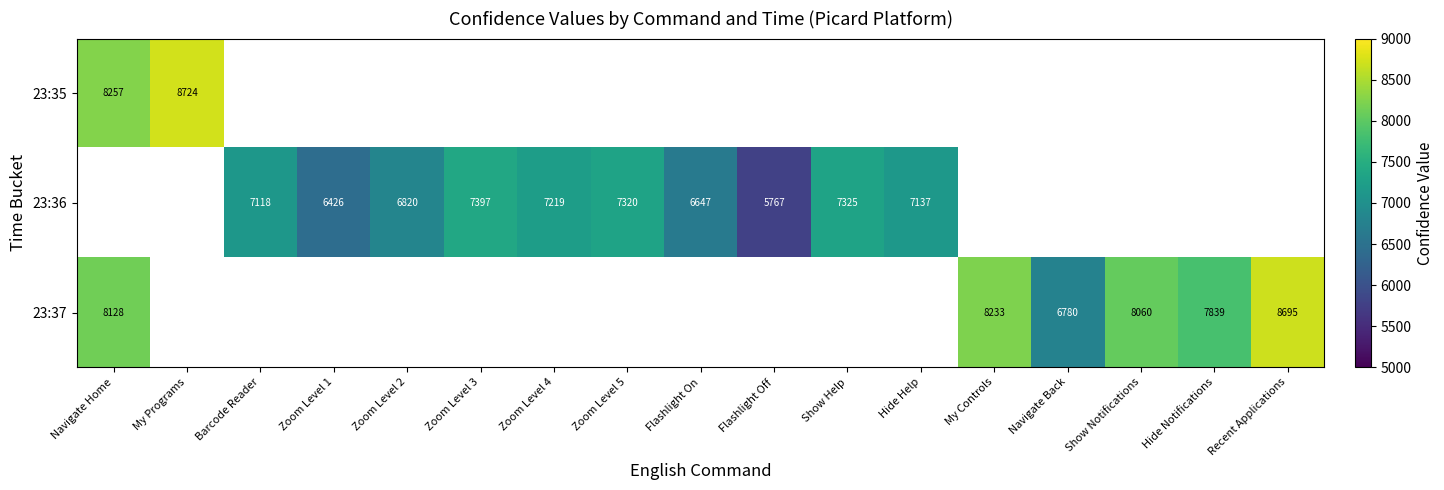

The 23:37 series shows 4609.9 at Navigate Back. True or false?

False